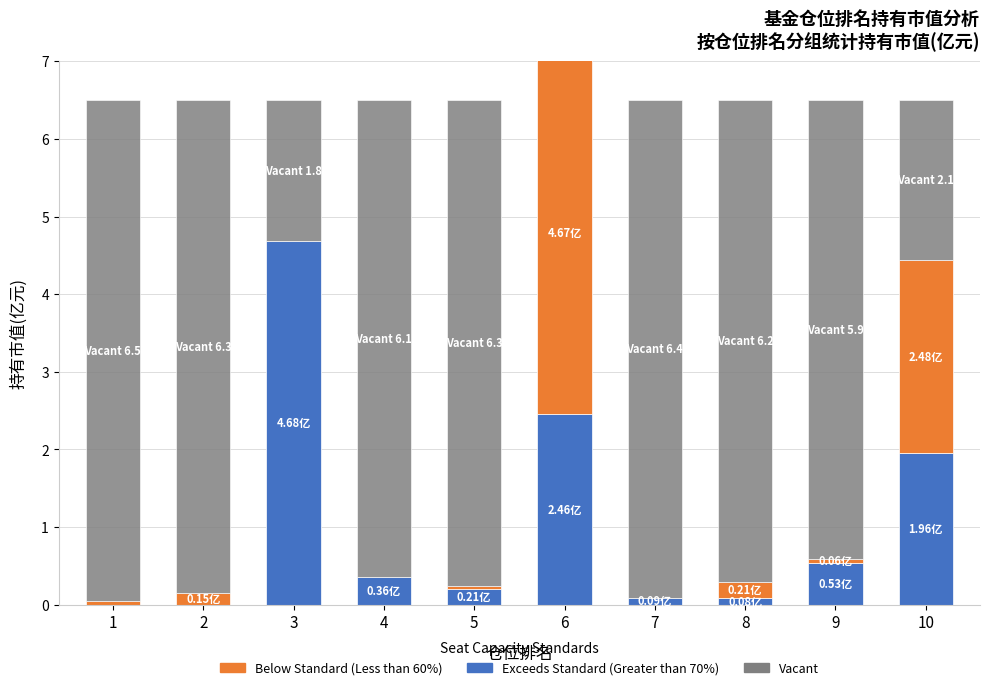

True or false: Below Standard (Less than 60%) has a value of 4.7 at 6.

True